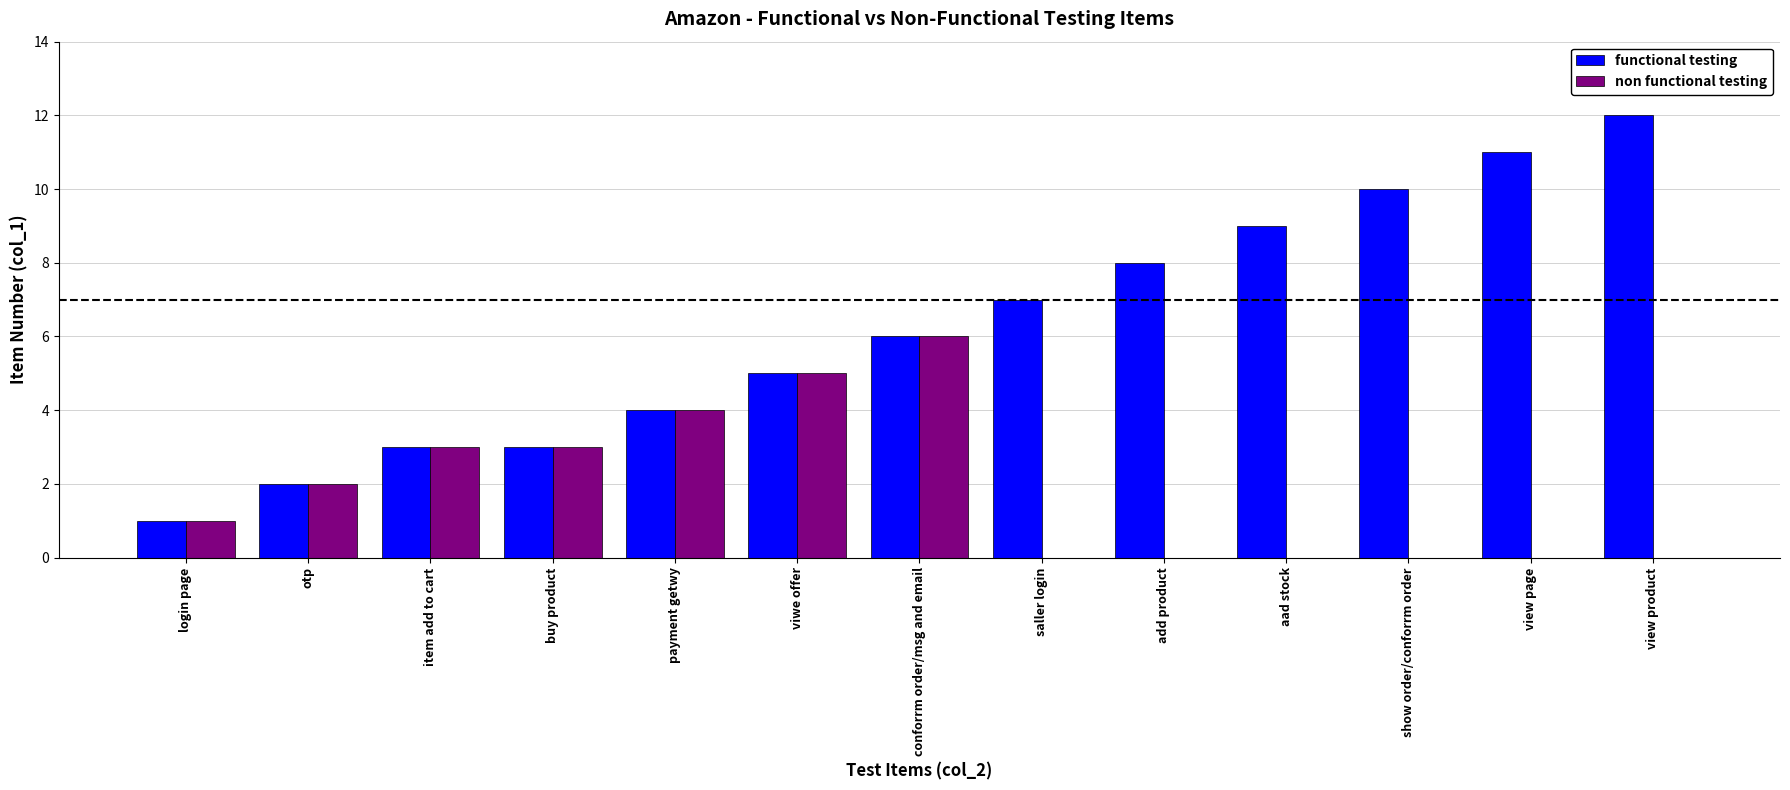

What are all the series names shown in the legend?

functional testing, non functional testing